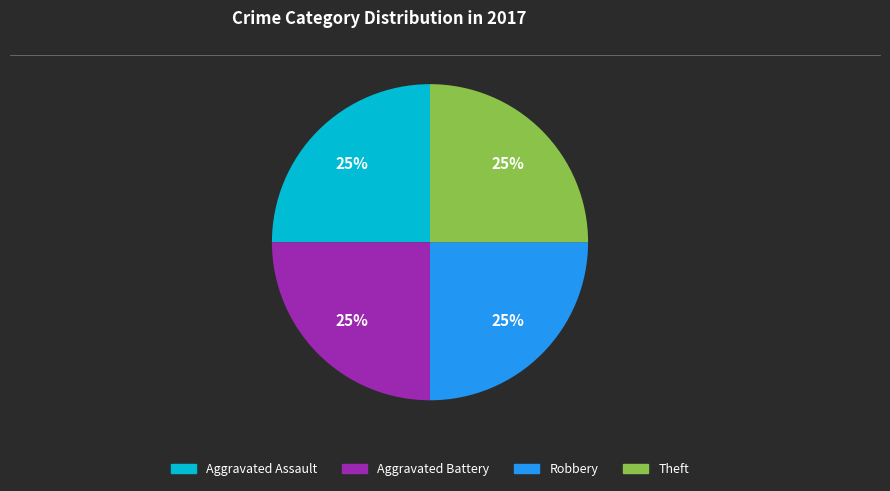

Is there a majority slice in this chart?

No